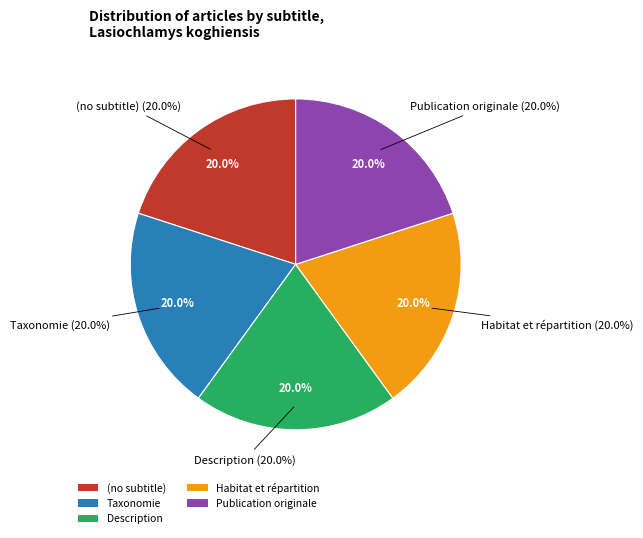

Rank the categories by value from lowest to highest.

(no subtitle), Taxonomie, Description, Habitat et répartition, Publication originale